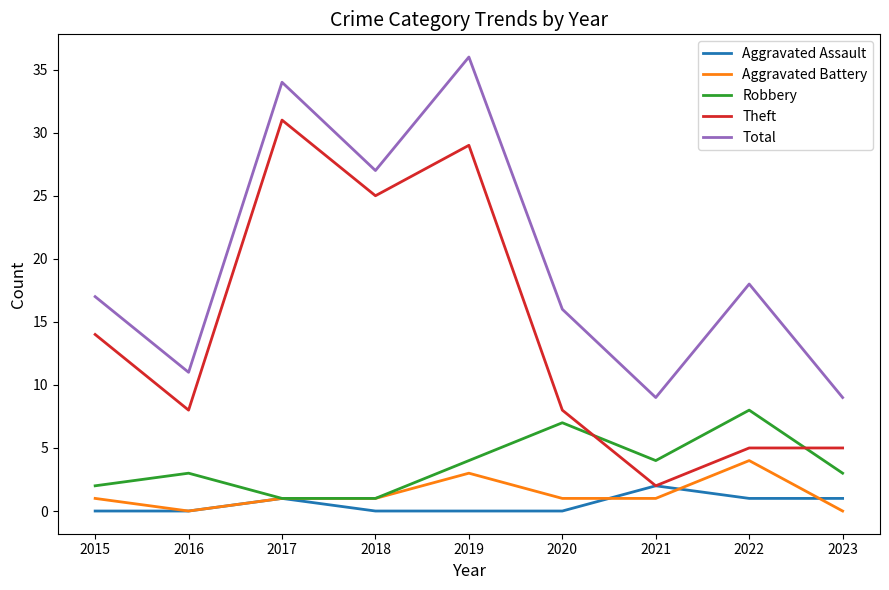

Where does the Theft series first go above 8?

2015